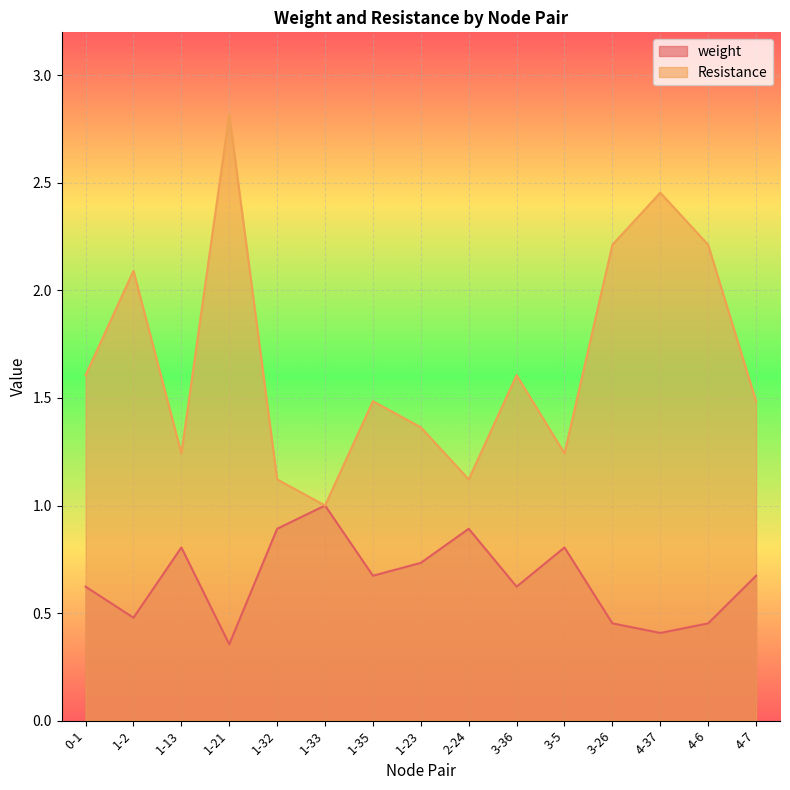

Rank the categories by weight value from highest to lowest.

1-33, 1-32, 2-24, 1-13, 3-5, 1-23, 1-35, 4-7, 0-1, 3-36, 1-2, 3-26, 4-6, 4-37, 1-21